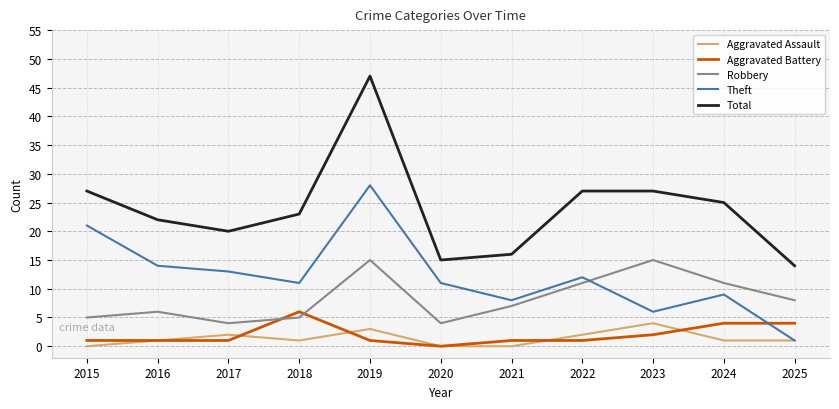

At which category does the chart reach its peak across all series?

2019